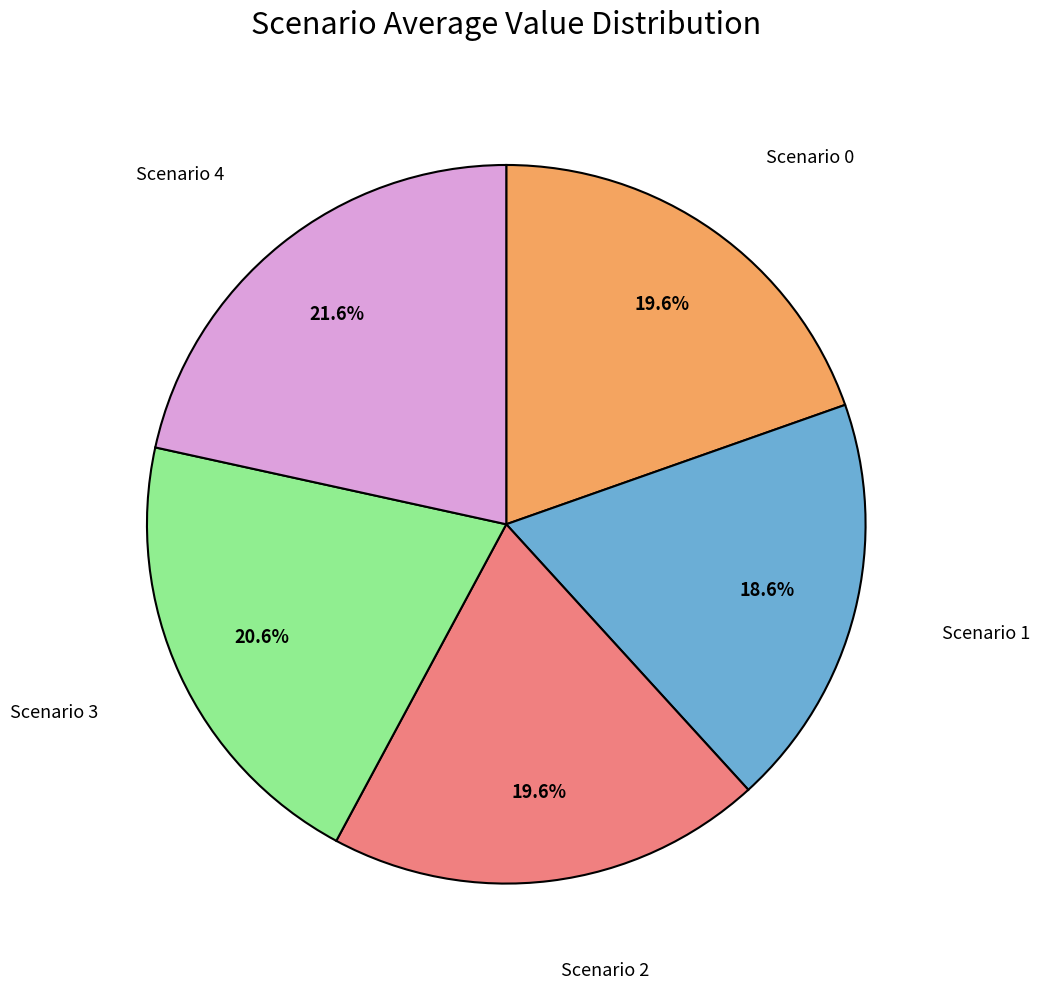

What percentage is the Scenario 2 slice, to the nearest percent?

20%